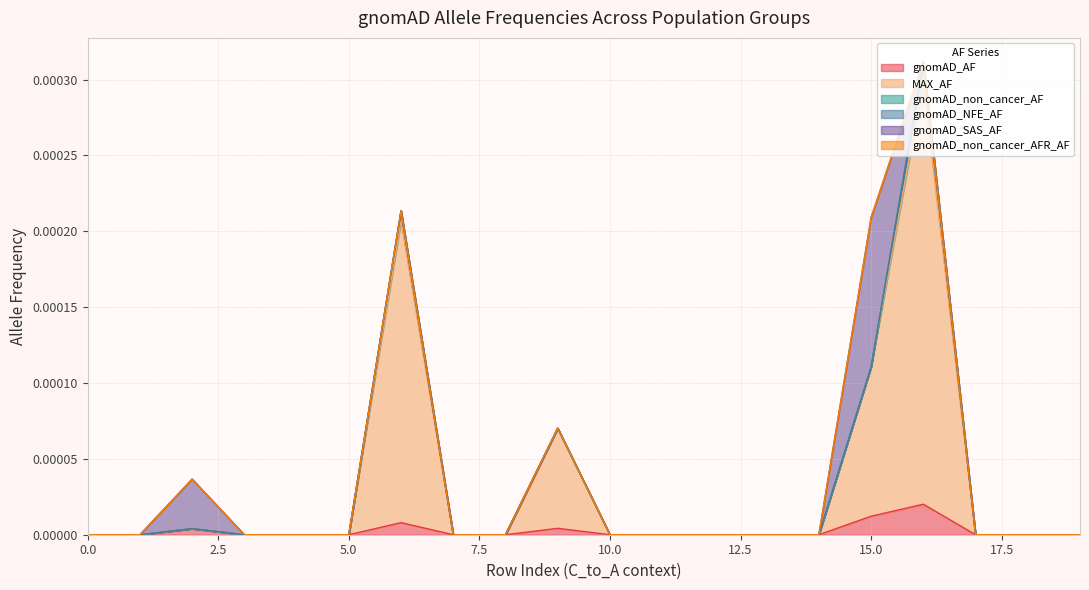

Which series has the widest spread of values?

MAX_AF